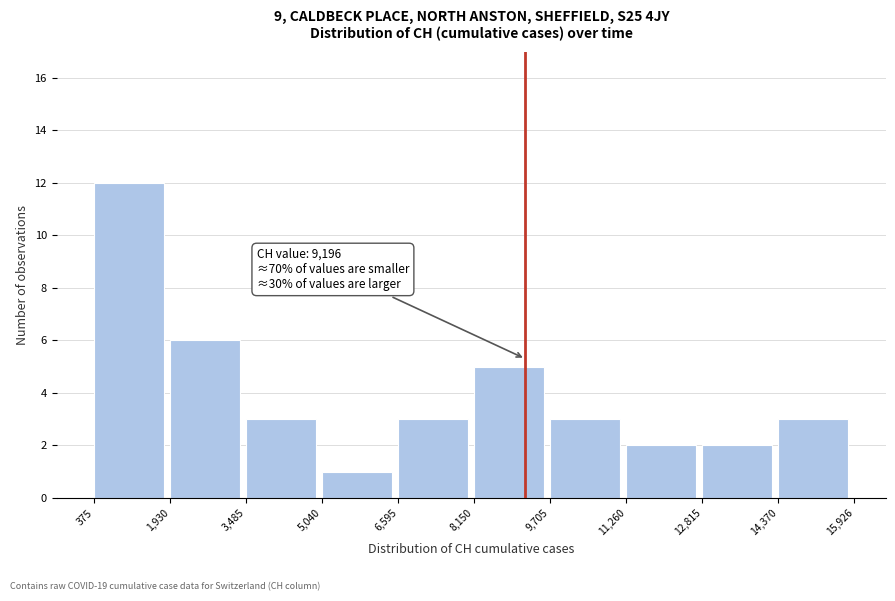

Which range on the x-axis has the tallest bar?

375 to 1,930